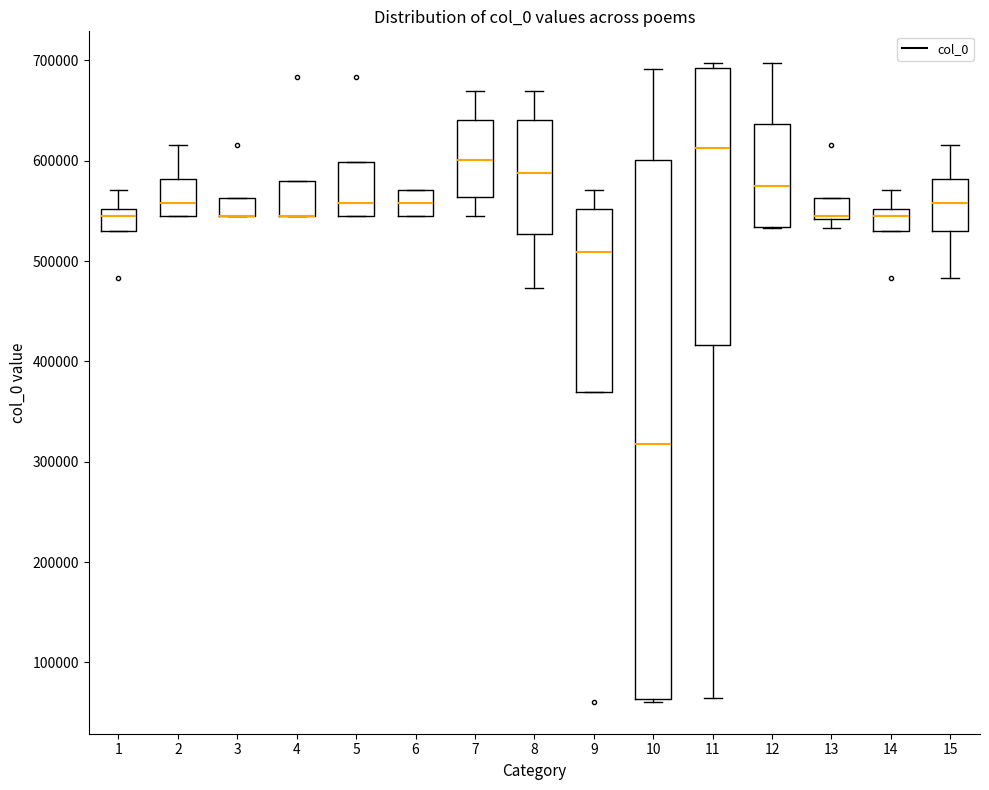

Where is the upper edge of the box at x = 1 on the y-axis? The values are not printed on the chart, so give them approximately, as read against the axis.

550000